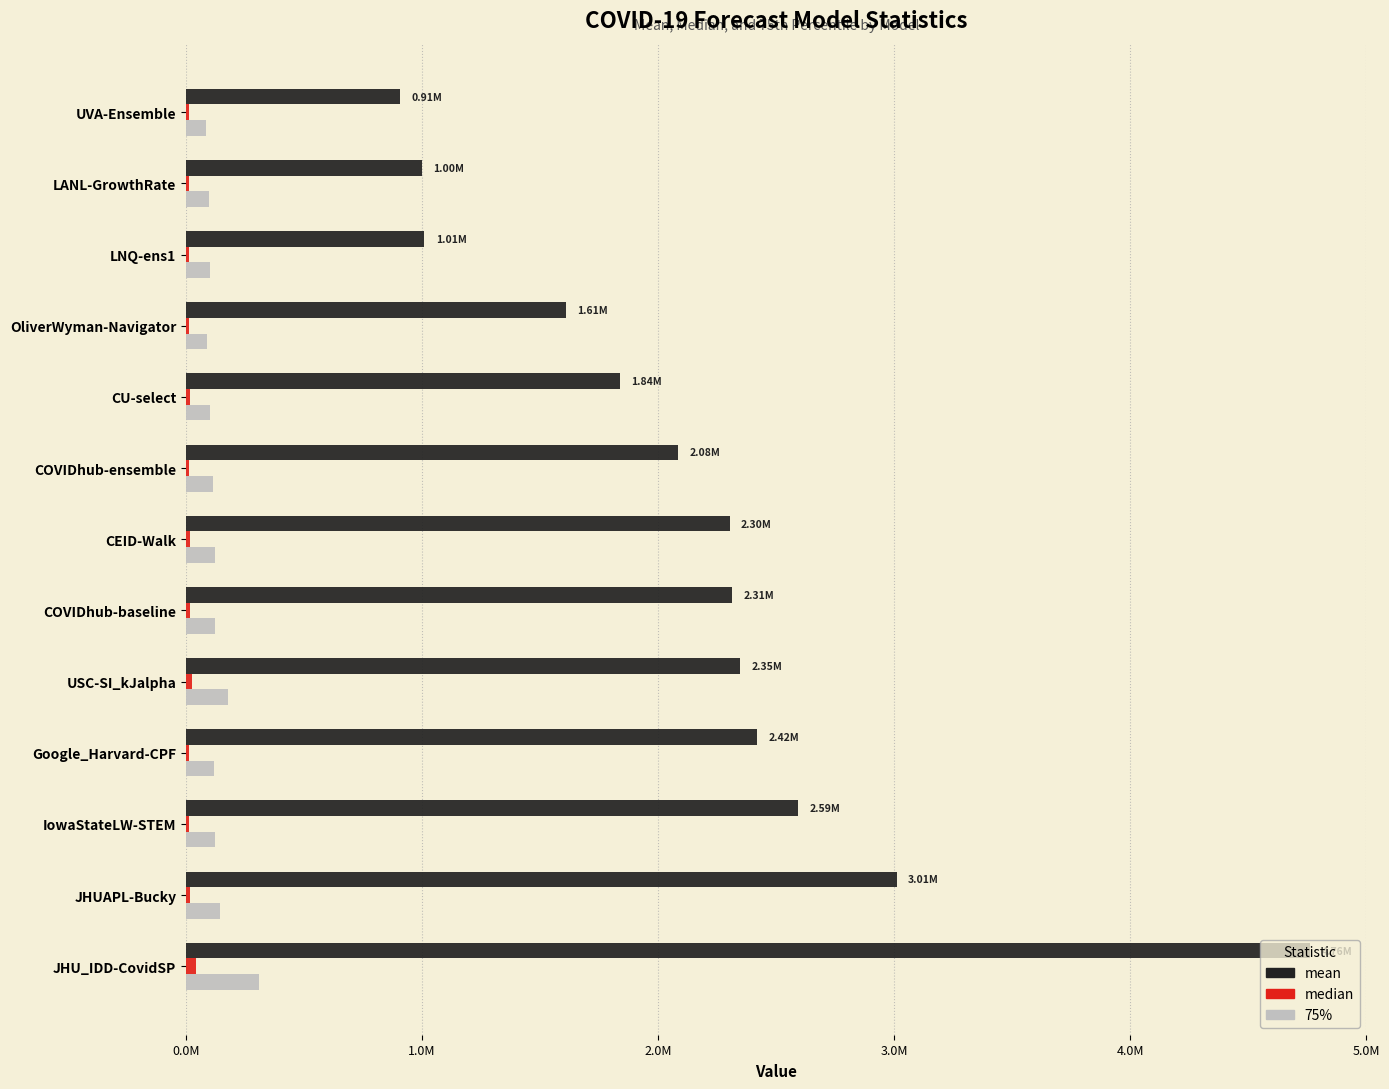

What position from the right is JHUAPL-Bucky?

2